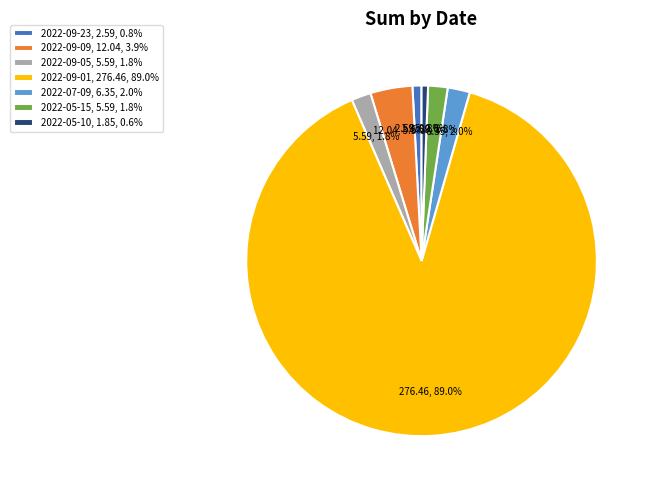

How many slices are in this pie chart?

7